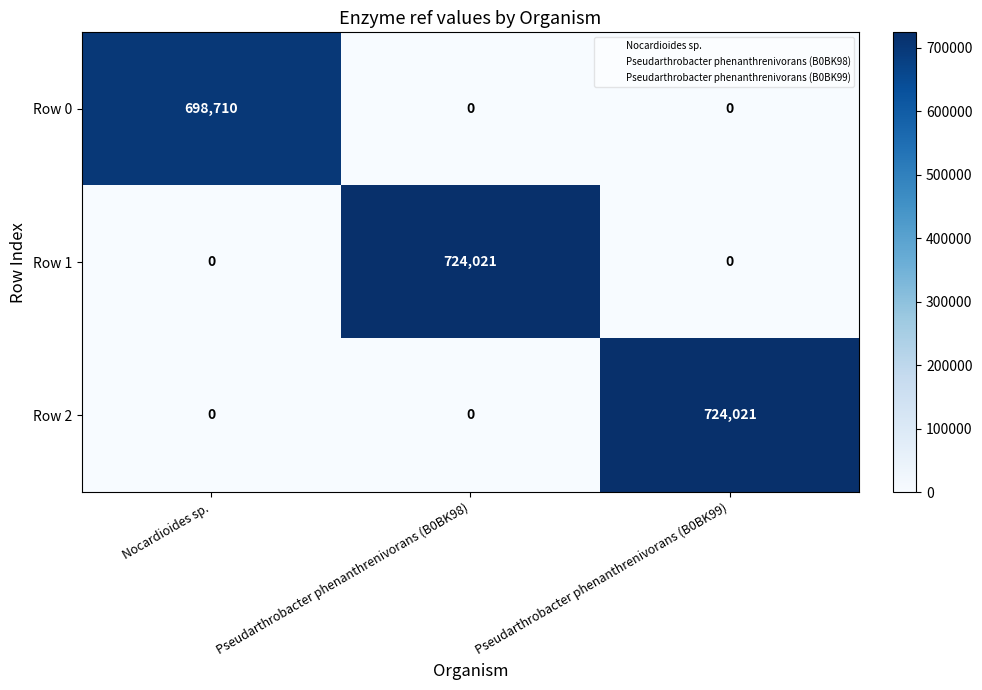

What is the greatest value displayed?

724021